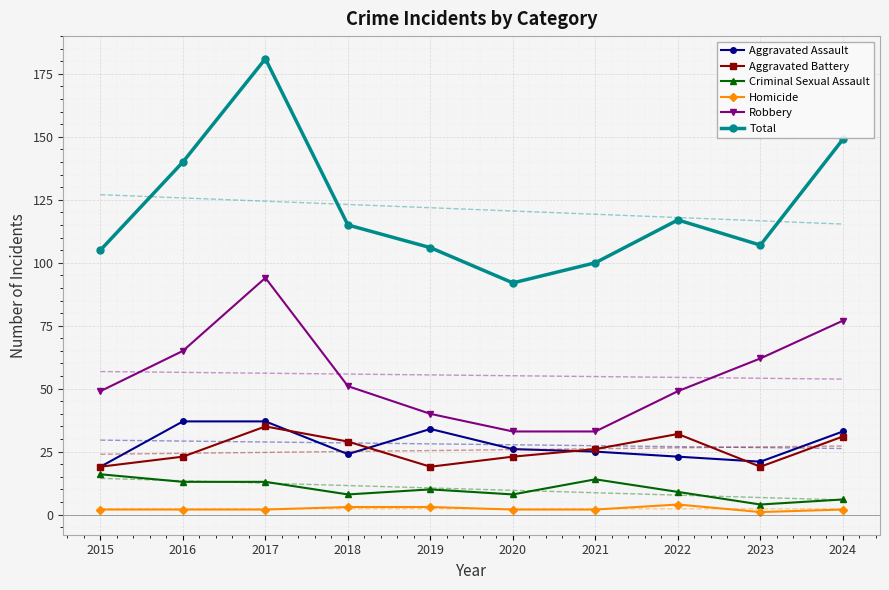

Between 2017 and 2020, which series saw the biggest shift?

Total